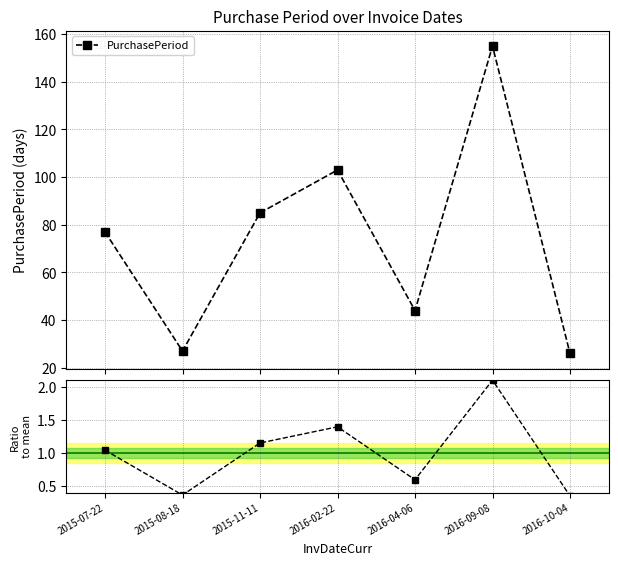

What is the maximum value for PurchasePeriod?

155